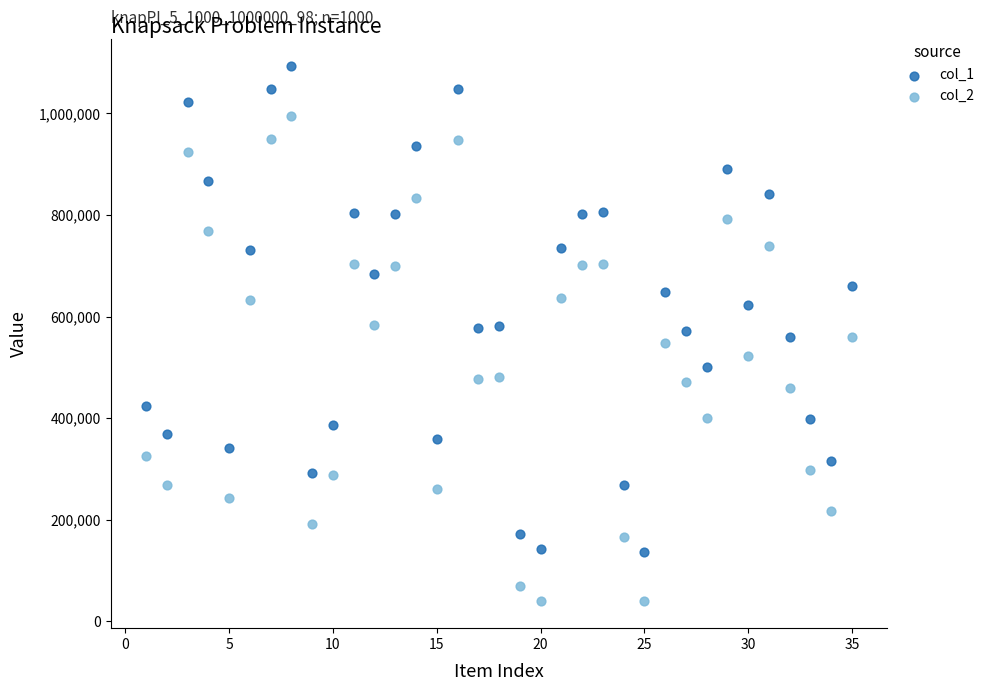

Which series reaches the minimum Y coordinate?

col_2